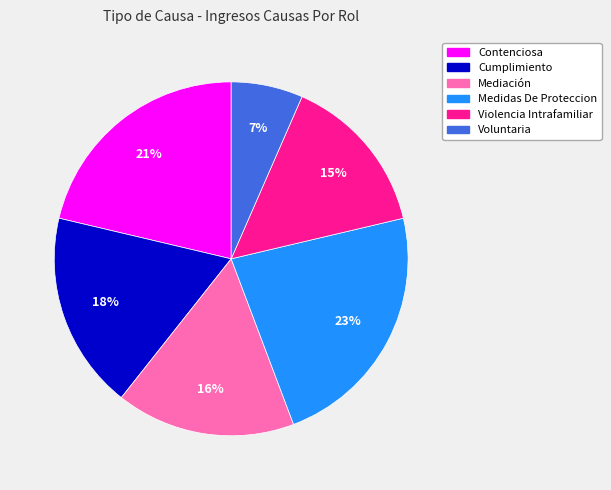

Count the number of slices in the pie.

6